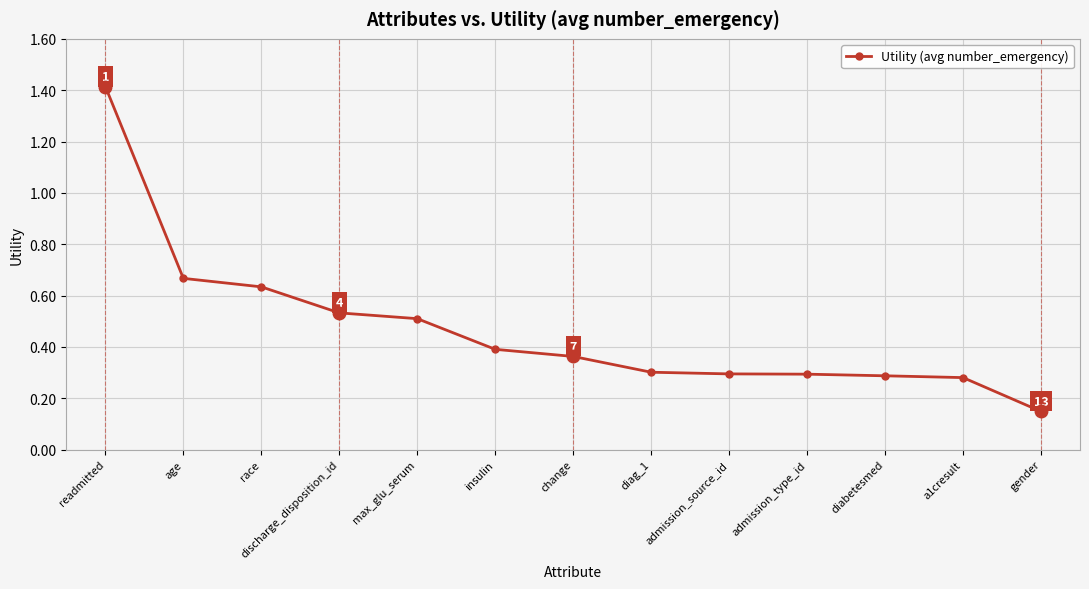

True or false: the data shows 0.1 at change.

False